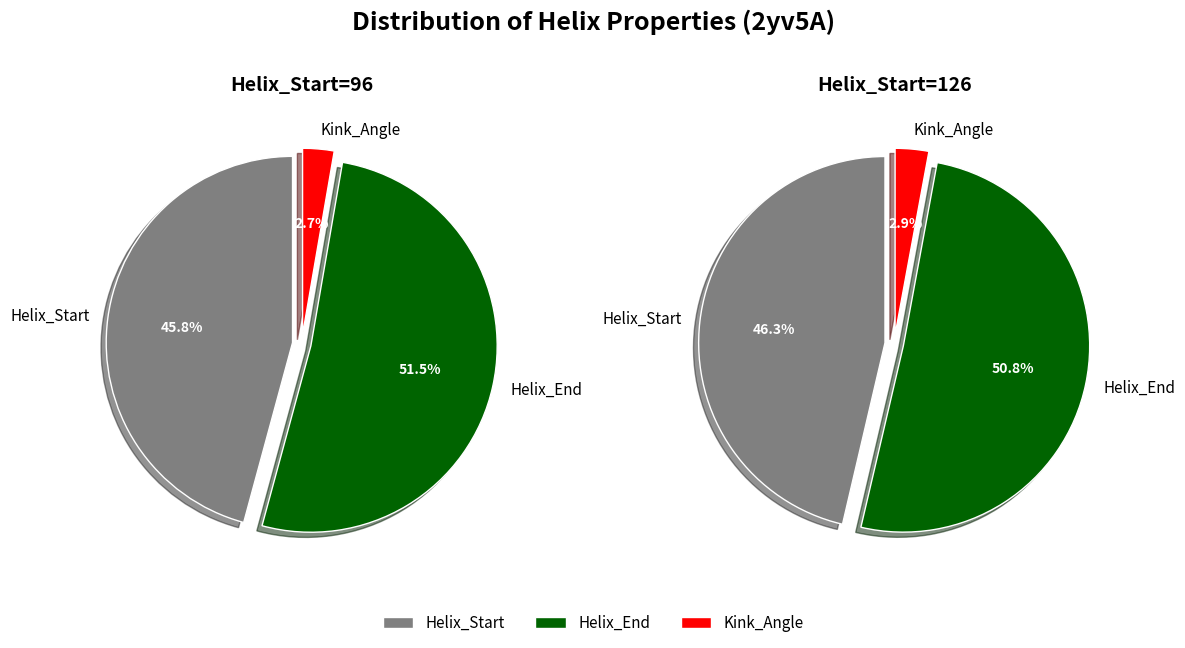

What is the smallest slice in the pie chart?

Kink_Angle